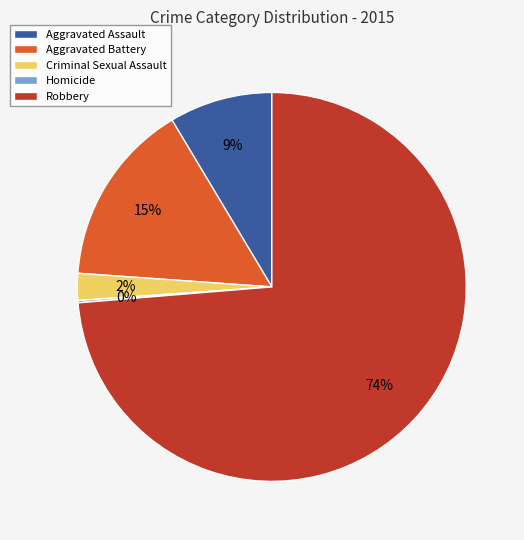

Is it true that Aggravated Assault is 9% of the pie?

True